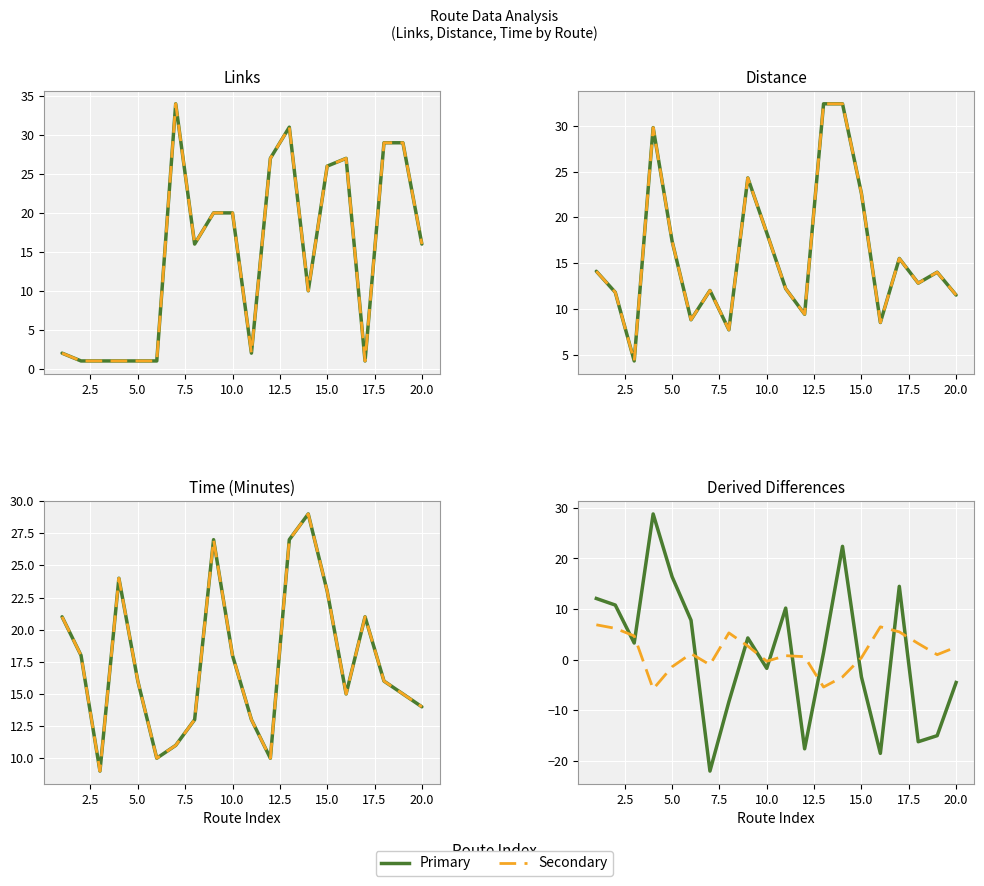

Is the value of Links at 6 greater than the value of Time (Minutes) at 16?

No